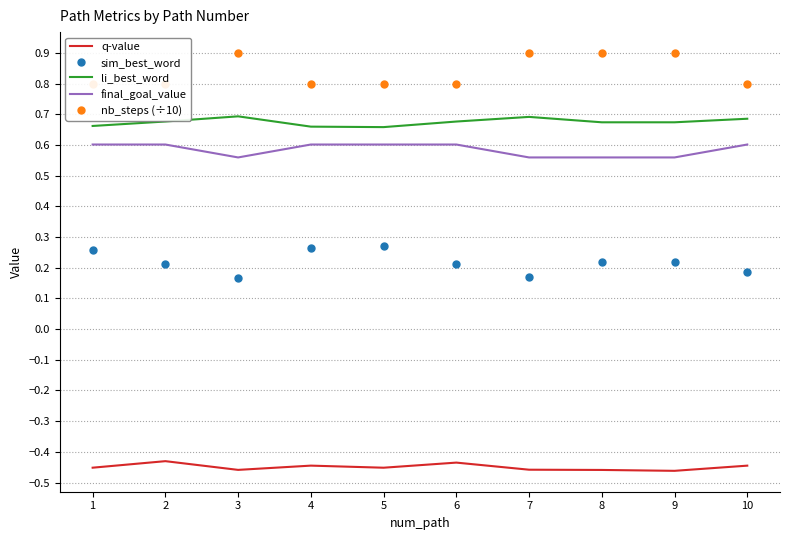

Which series has the widest spread of values?

sim_best_word